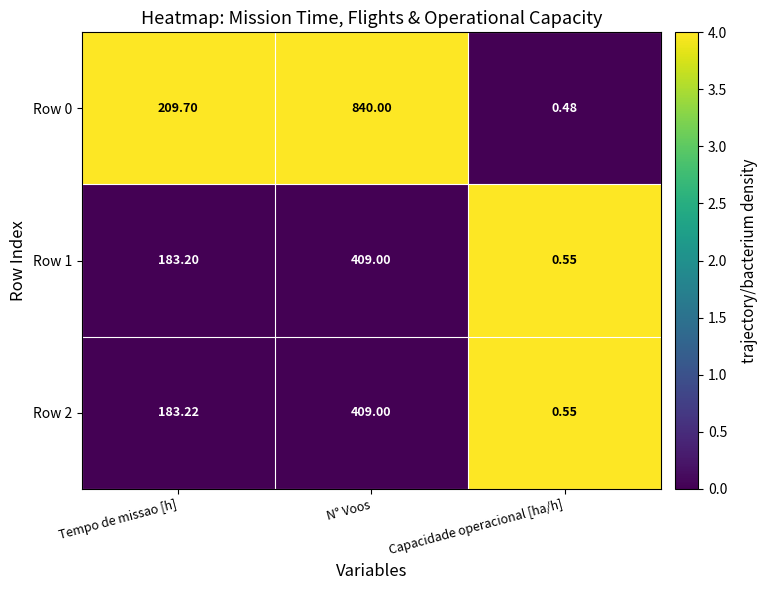

How many values in the Row 1 series exceed 183?

2